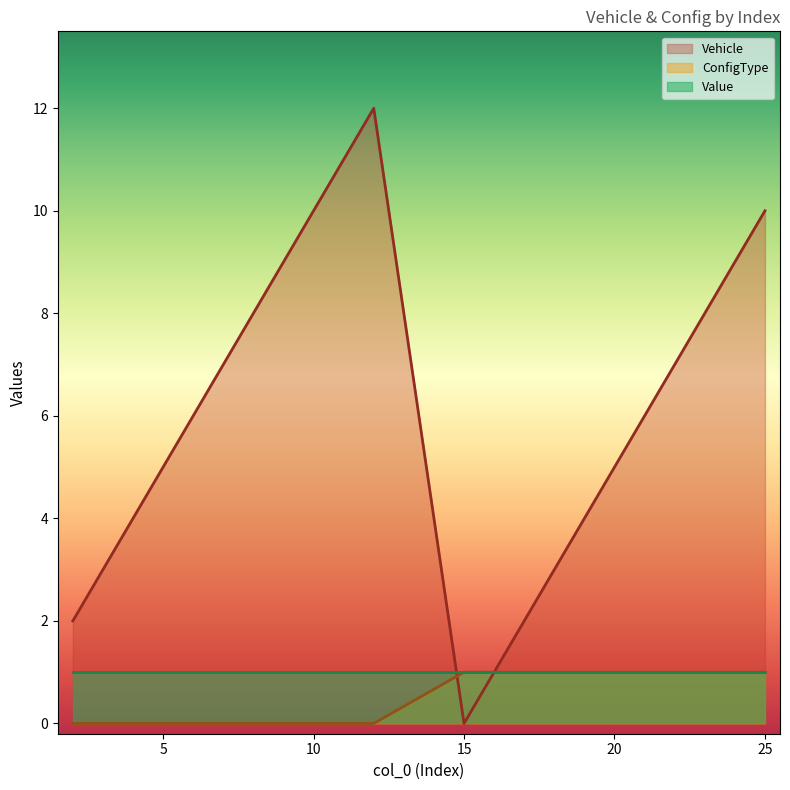

Does the chart display data point markers on the line(s)?

No